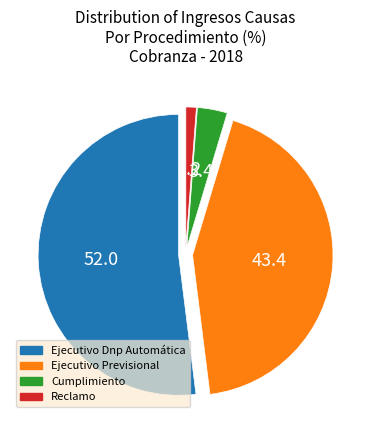

How many segments does this pie chart have?

4